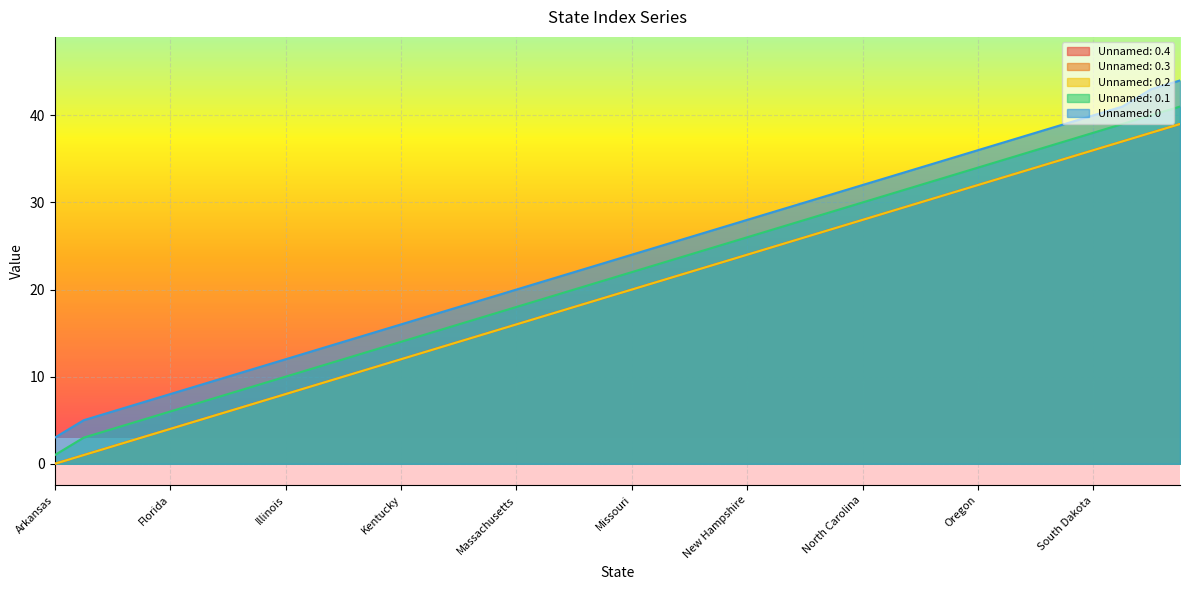

True or false: Unnamed: 0.4 has a value of 11 at Minnesota.

False